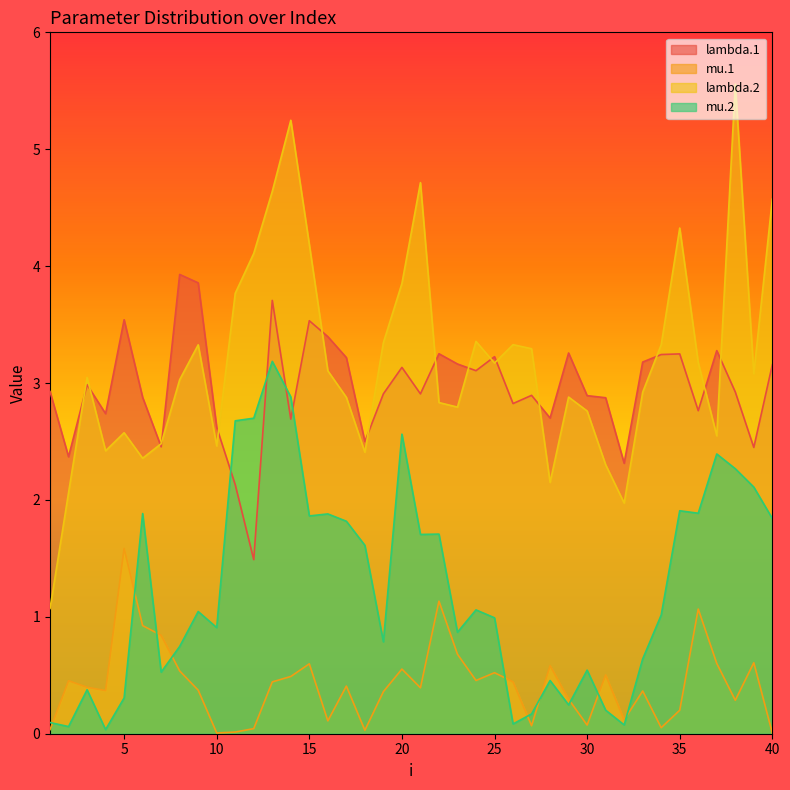

Reading right to left, list all the values displayed in this chart.

lambda.1: 40=3.2	39=2.4	38=2.9	37=3.3	36=2.8	35=3.2	34=3.2	33=3.2	32=2.3	31=2.9	30=2.9	29=3.3	28=2.7	27=2.9	26=2.8	25=3.2	24=3.1	23=3.2	22=3.3	21=2.9	20=3.1	19=2.9	18=2.5	17=3.2	16=3.4	15=3.5	14=2.7	13=3.7	12=1.5	11=2.1	10=2.6	9=3.9	8=3.9	7=2.5	6=2.9	5=3.5	4=2.7	3=3.0	2=2.4	1=2.9
mu.1: 40=0.0	39=0.6	38=0.3	37=0.6	36=1.1	35=0.2	34=0.1	33=0.4	32=0.1	31=0.5	30=0.1	29=0.3	28=0.6	27=0.1	26=0.4	25=0.5	24=0.5	23=0.7	22=1.1	21=0.4	20=0.6	19=0.4	18=0.0	17=0.4	16=0.1	15=0.6	14=0.5	13=0.4	12=0.0	11=0.0	10=0.0	9=0.4	8=0.5	7=0.8	6=0.9	5=1.6	4=0.4	3=0.4	2=0.5	1=0.0
lambda.2: 40=4.6	39=3.1	38=5.6	37=2.5	36=3.2	35=4.3	34=3.3	33=2.9	32=2.0	31=2.3	30=2.8	29=2.9	28=2.1	27=3.3	26=3.3	25=3.2	24=3.4	23=2.8	22=2.8	21=4.7	20=3.9	19=3.3	18=2.4	17=2.9	16=3.1	15=4.2	14=5.2	13=4.6	12=4.1	11=3.8	10=2.5	9=3.3	8=3.0	7=2.5	6=2.4	5=2.6	4=2.4	3=3.0	2=2.1	1=1.1
mu.2: 40=1.8	39=2.1	38=2.3	37=2.4	36=1.9	35=1.9	34=1.0	33=0.6	32=0.1	31=0.2	30=0.5	29=0.2	28=0.5	27=0.2	26=0.1	25=1.0	24=1.1	23=0.9	22=1.7	21=1.7	20=2.6	19=0.8	18=1.6	17=1.8	16=1.9	15=1.9	14=2.9	13=3.2	12=2.7	11=2.7	10=0.9	9=1.0	8=0.7	7=0.5	6=1.9	5=0.3	4=0.0	3=0.4	2=0.1	1=0.1